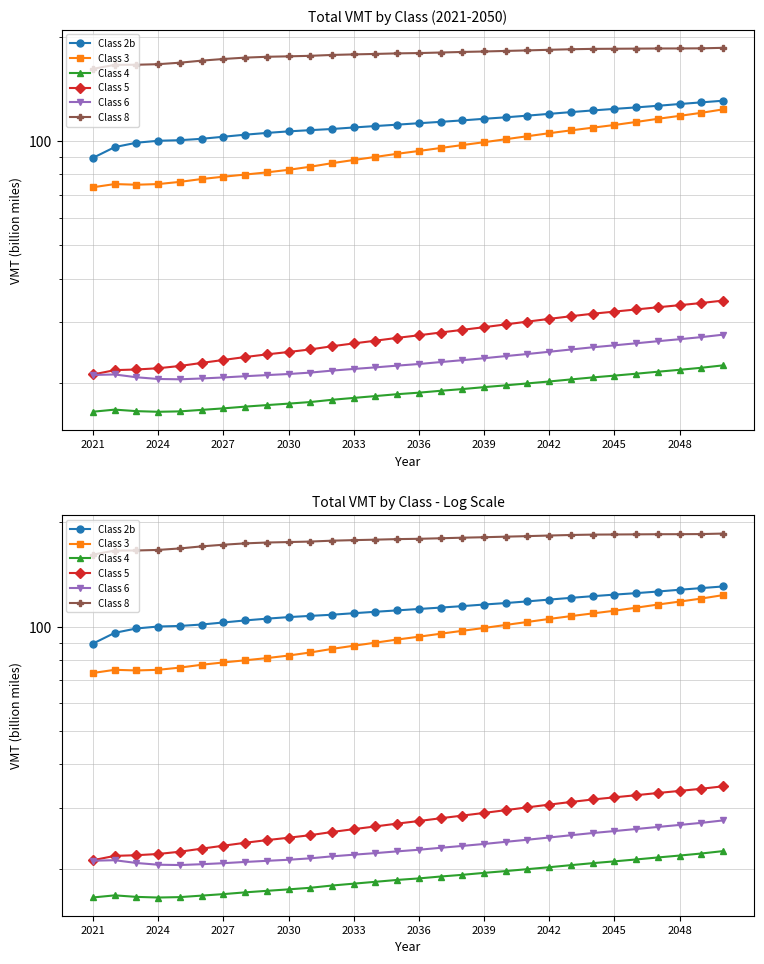

What are all the series names shown in the legend?

Class 2b, Class 3, Class 4, Class 5, Class 6, Class 8